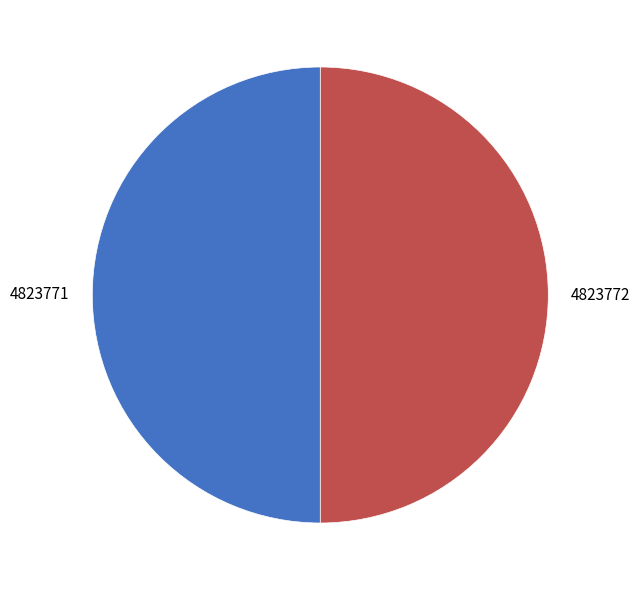

Count the number of slices in the pie.

2